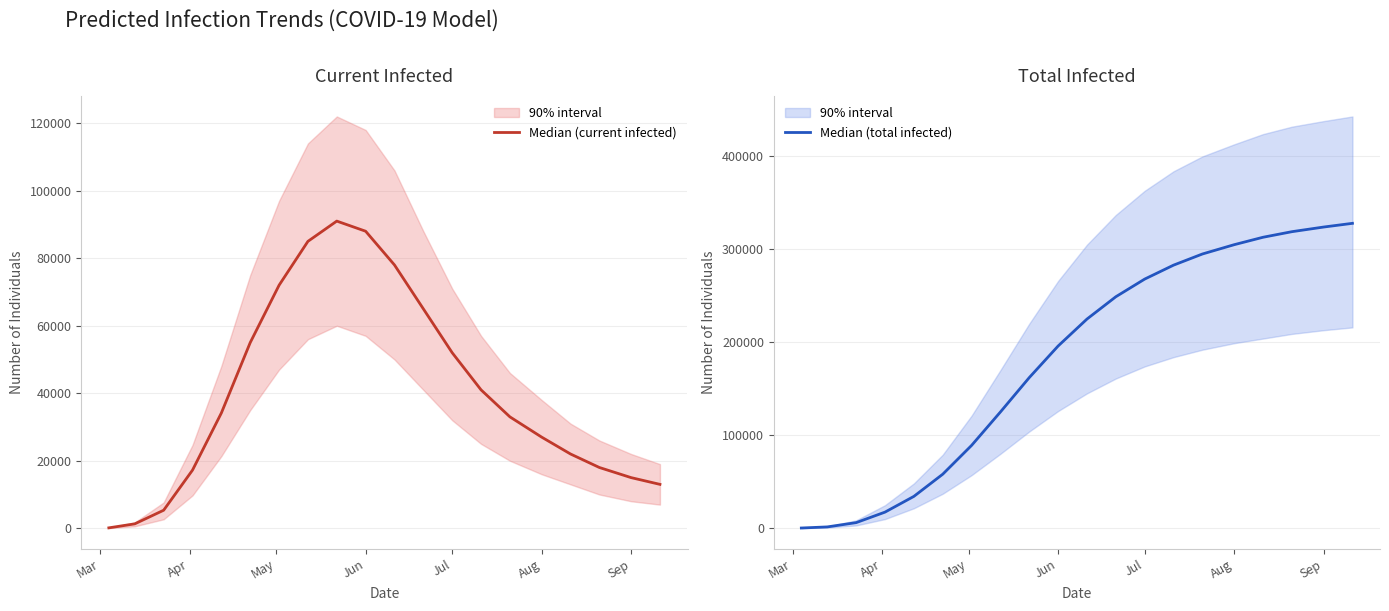

How many data points in Median (current infected) are less than 34147?

10